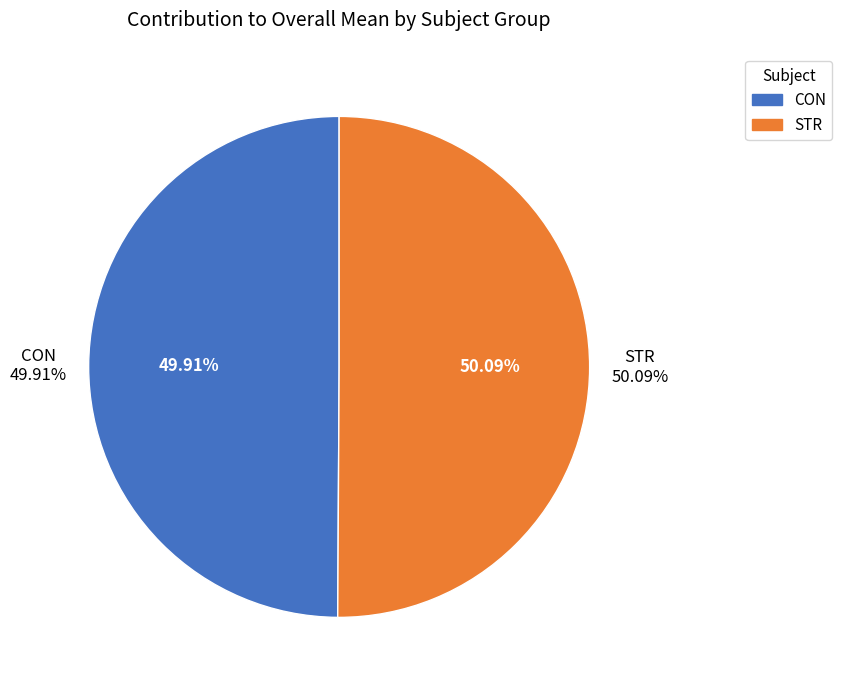

Which slice is the smallest?

CON